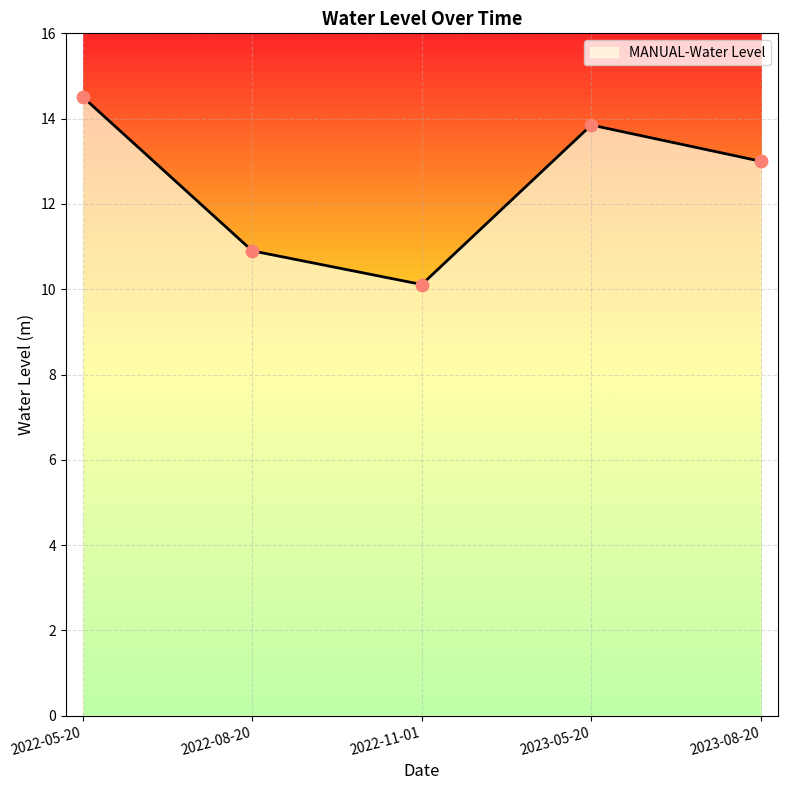

Between 2022-05-20 and 2022-08-20, which is larger?

2022-05-20